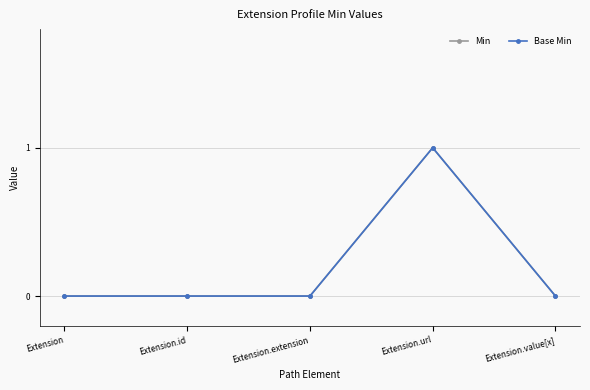

What is the difference between the maximum and minimum values in the Min series?

1